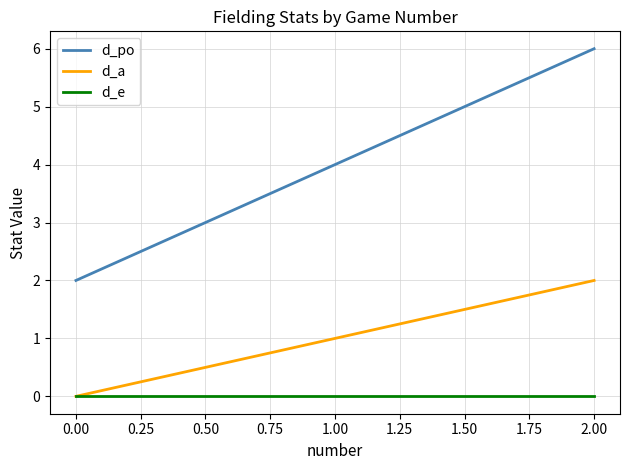

Rank the series by their maximum value, from highest to lowest.

d_po, d_a, d_e